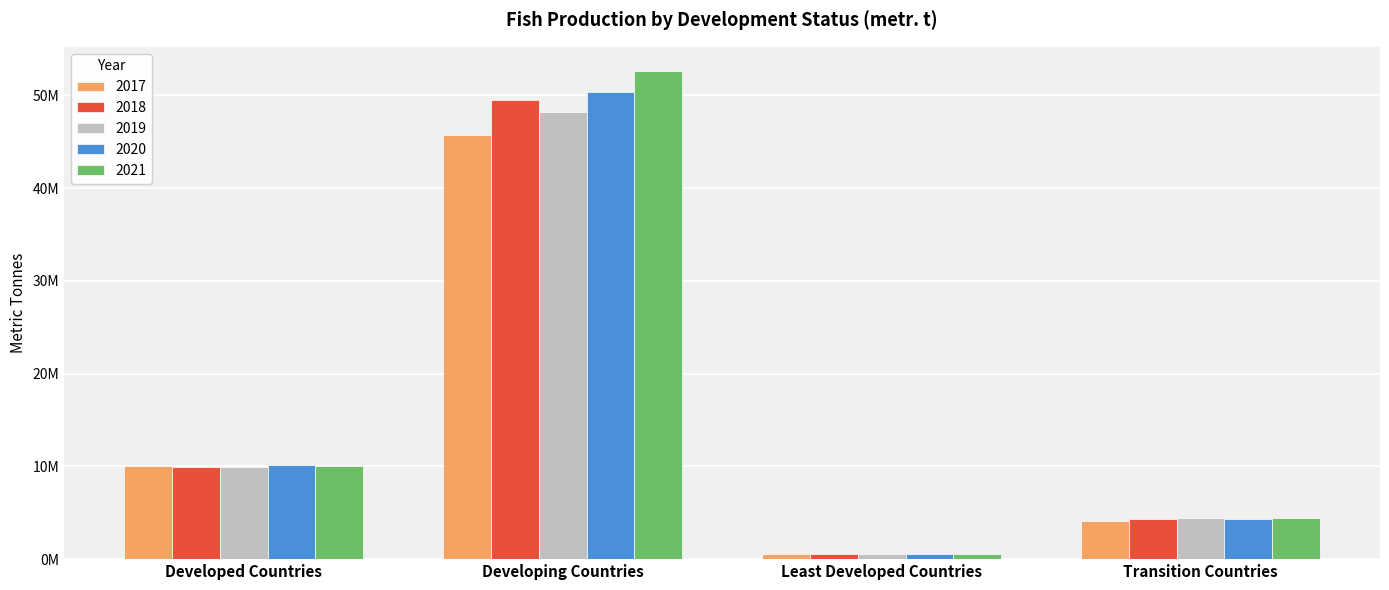

Does the chart contain any negative values?

No